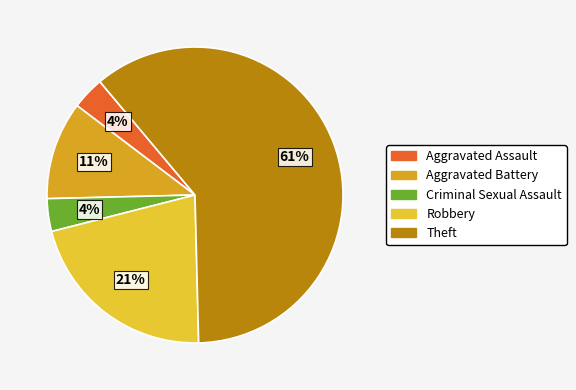

Is there any slice that represents more than half of the pie?

Yes